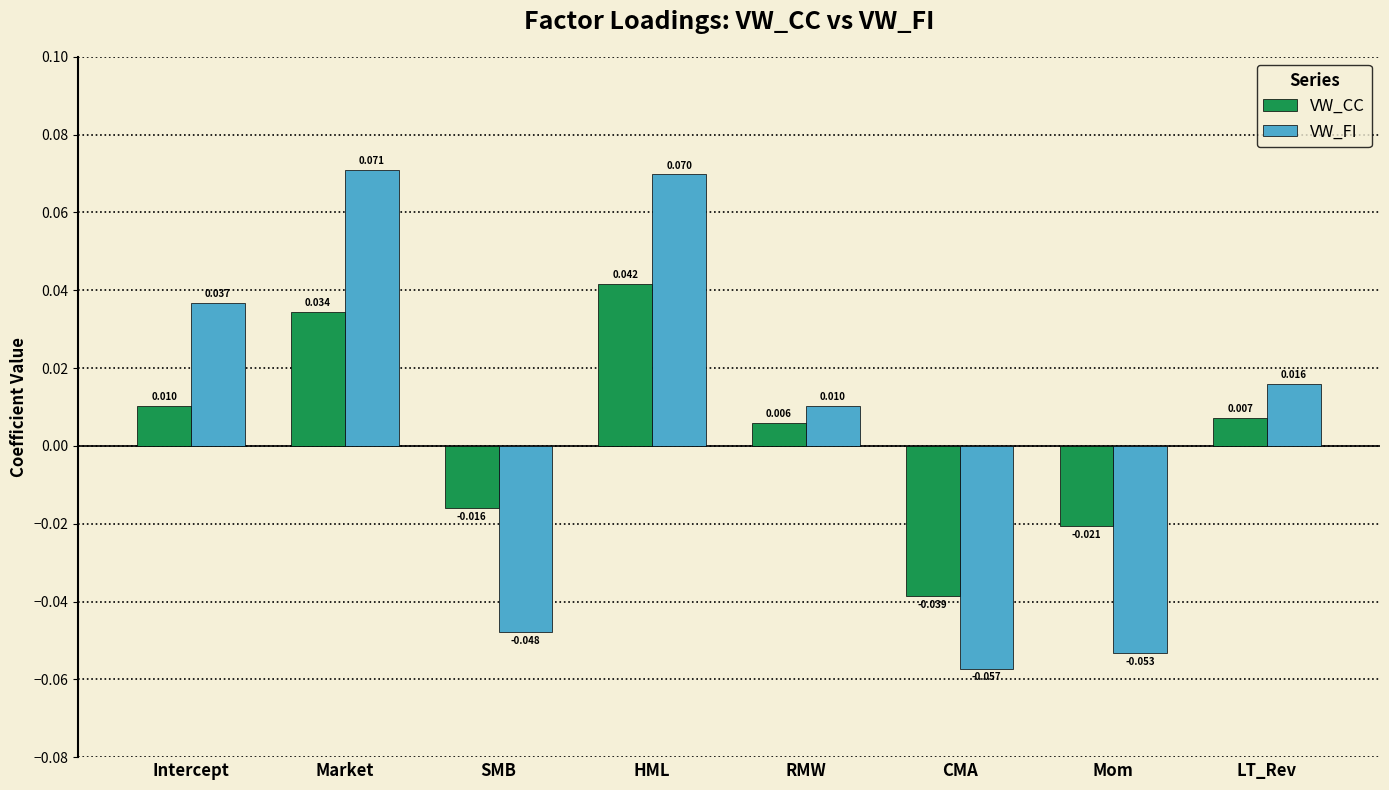

At which category does the chart reach its minimum across all series?

CMA